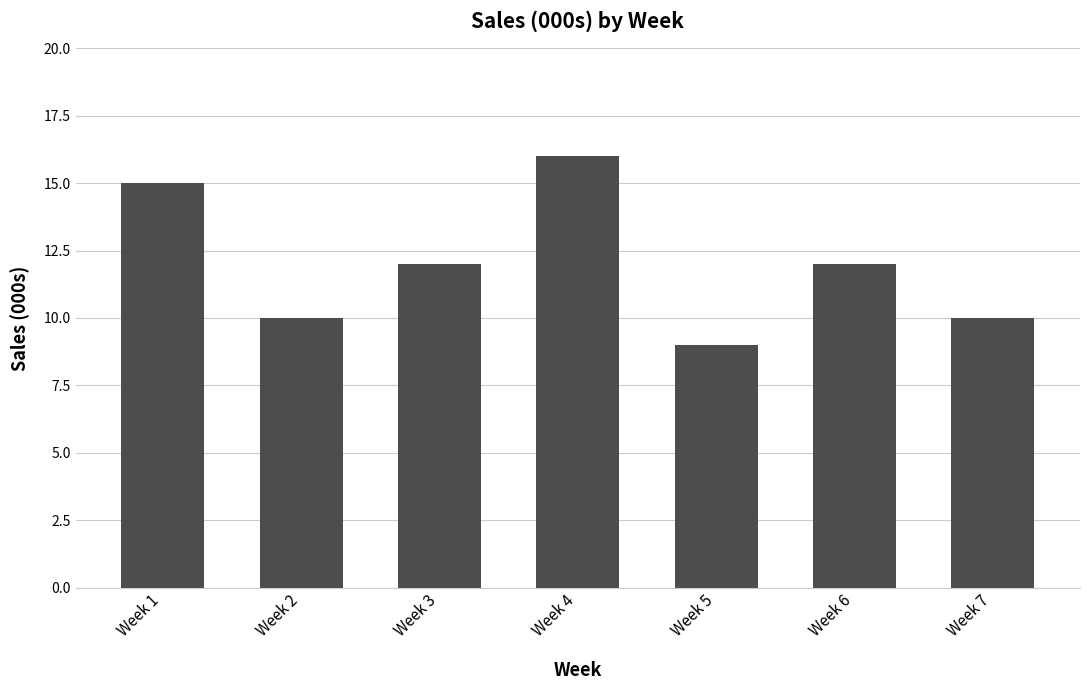

Does the chart contain stacked bars?

No